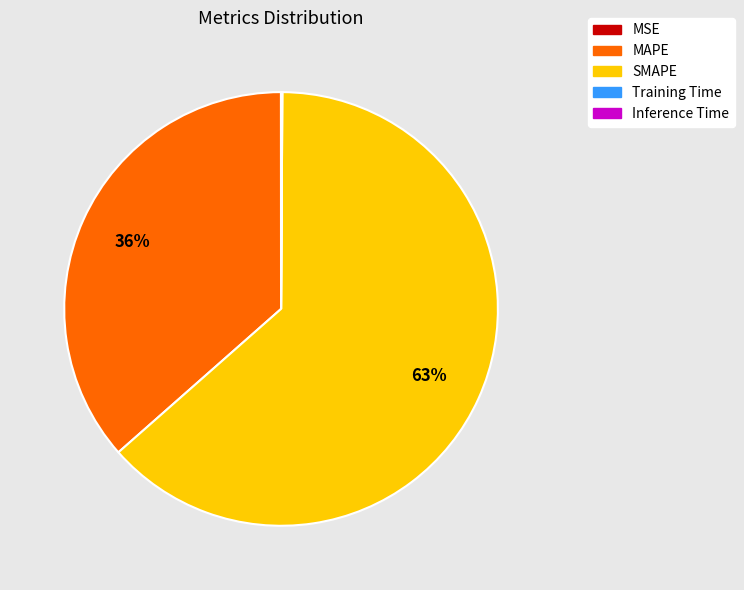

What is the largest slice in the pie chart?

SMAPE